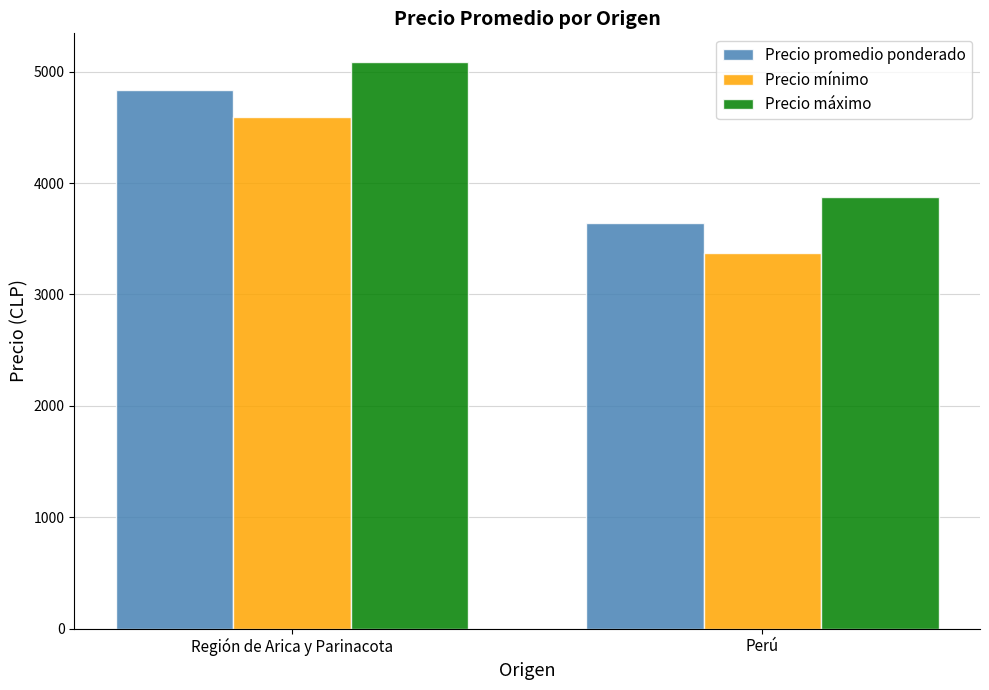

At Perú, list the series in order from smallest to largest.

Precio mínimo, Precio promedio ponderado, Precio máximo